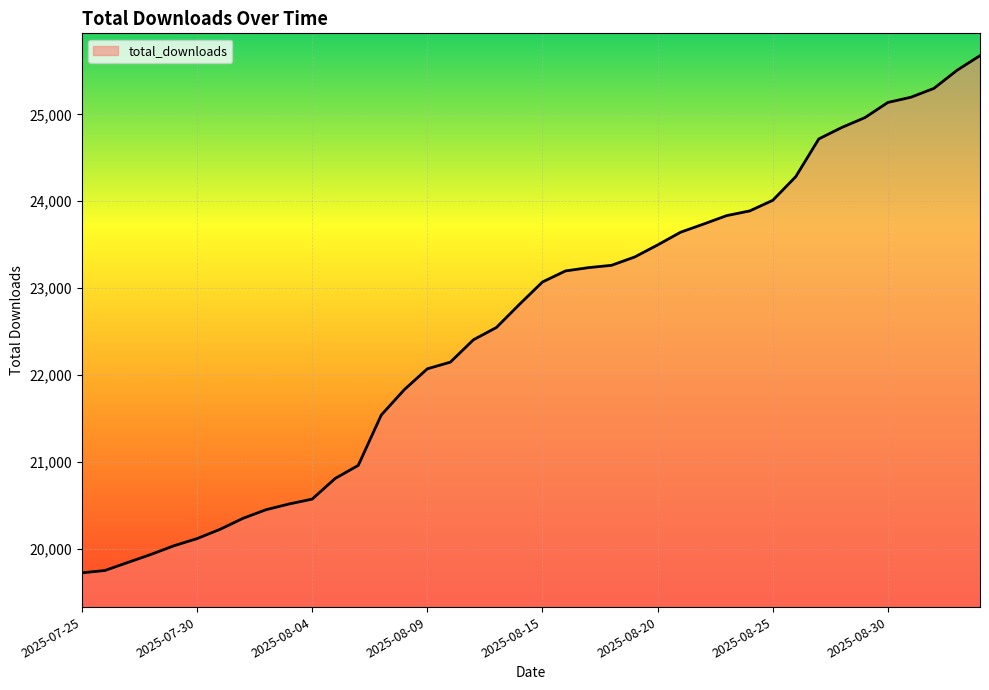

What is the smallest value displayed?

19721